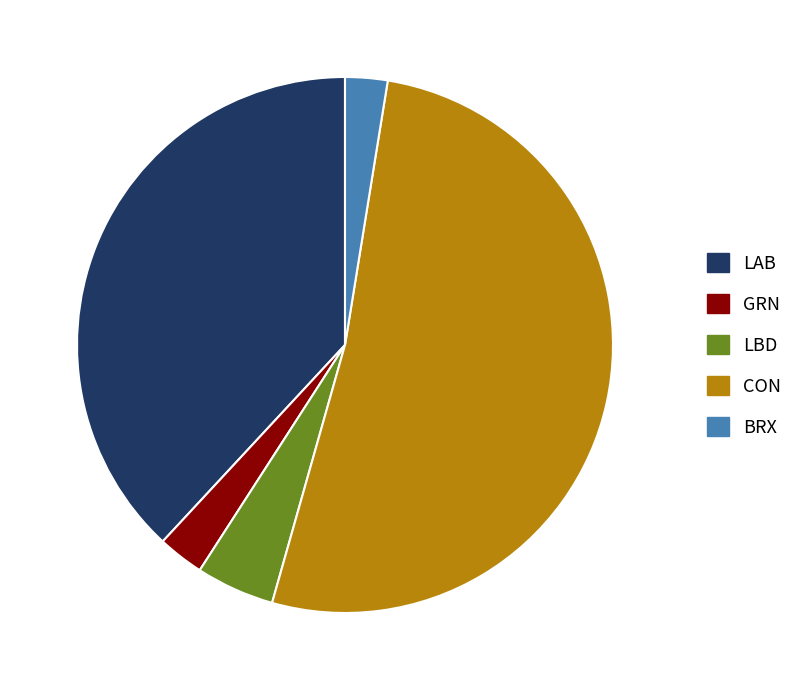

The LBD slice represents 5% of the pie. True or false?

True